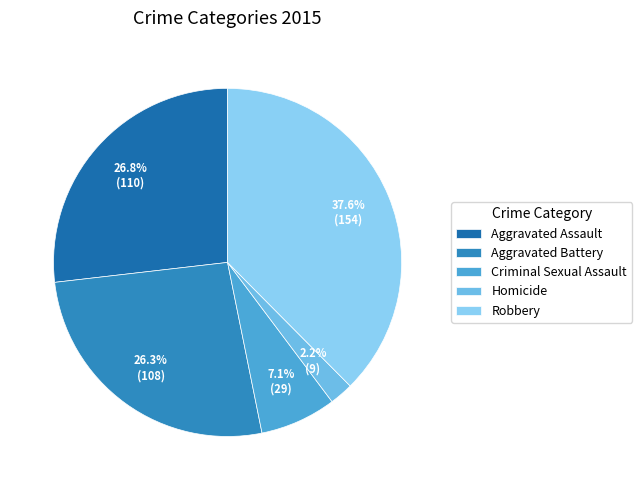

Approximately how many times larger is the value at Aggravated Assault compared to Aggravated Battery?

1.0